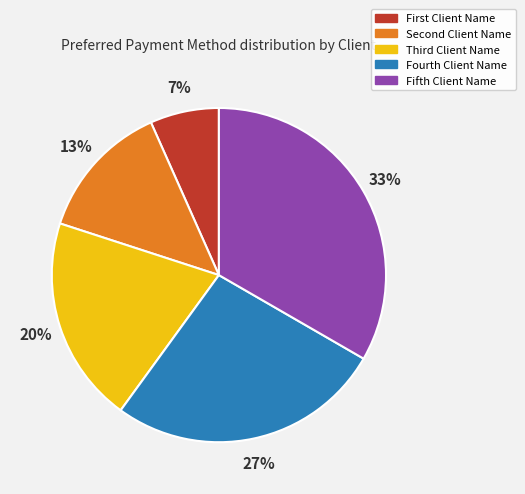

Rank the categories by value from lowest to highest.

First Client Name, Second Client Name, Third Client Name, Fourth Client Name, Fifth Client Name